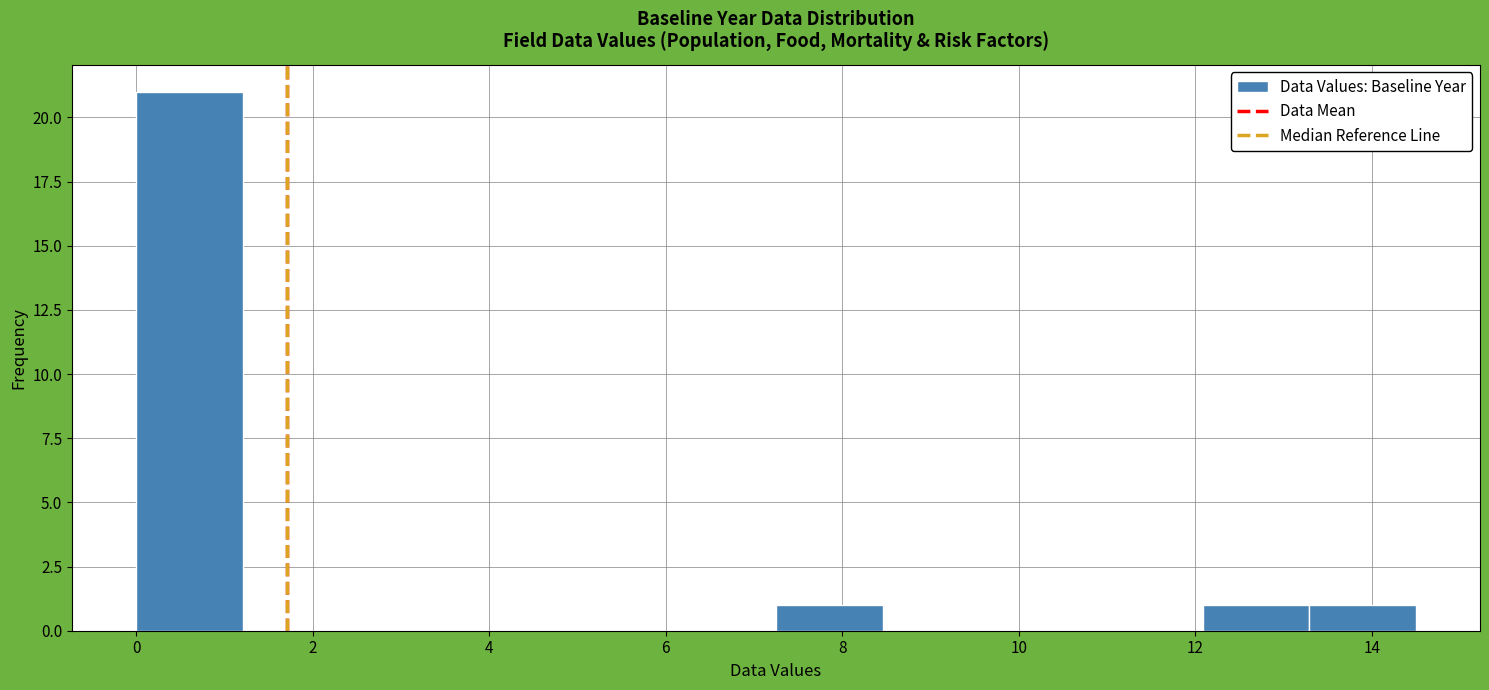

Which range on the x-axis has the tallest bar?

0.0 to 1.2